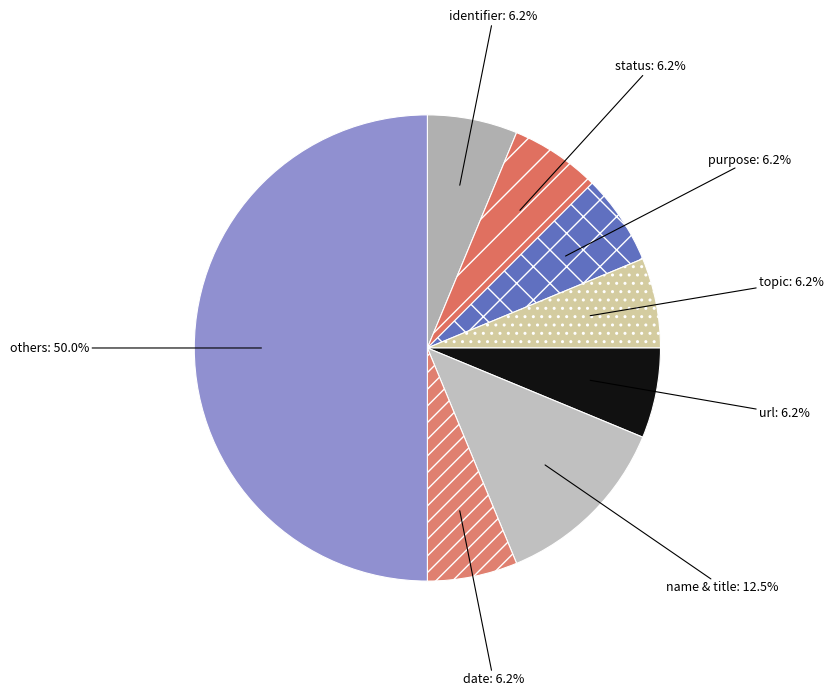

To the nearest percent, what is the average slice percentage?

12%